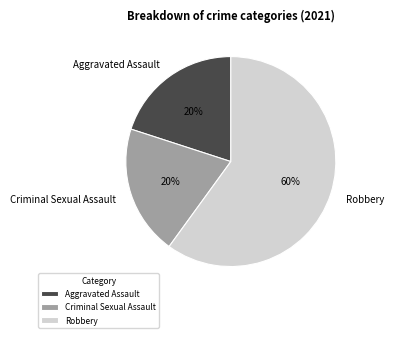

Is the sum of Aggravated Assault and Robbery greater than half?

Yes